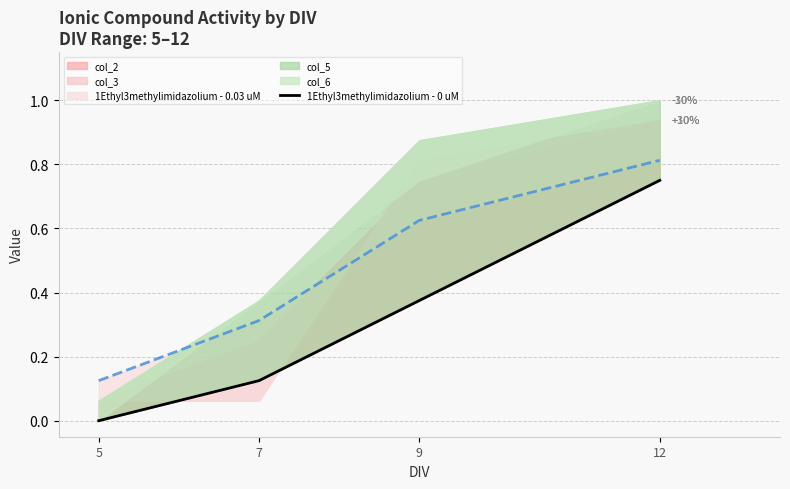

Reading left to right, list all the values displayed in this chart.

5=0.0	7=0.1	9=0.4	12=0.8